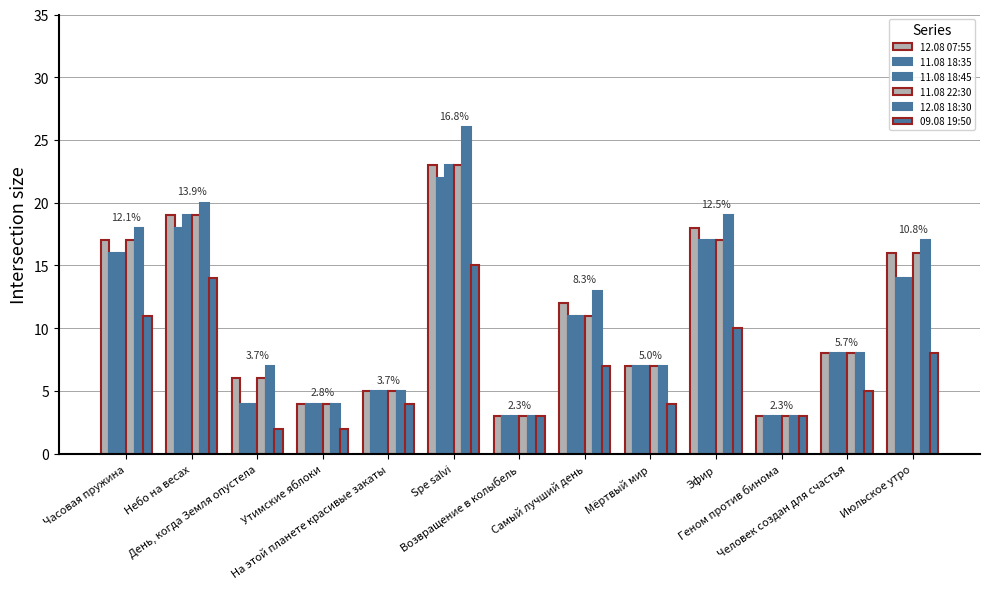

At how many categories does at least one series exceed 6?

9